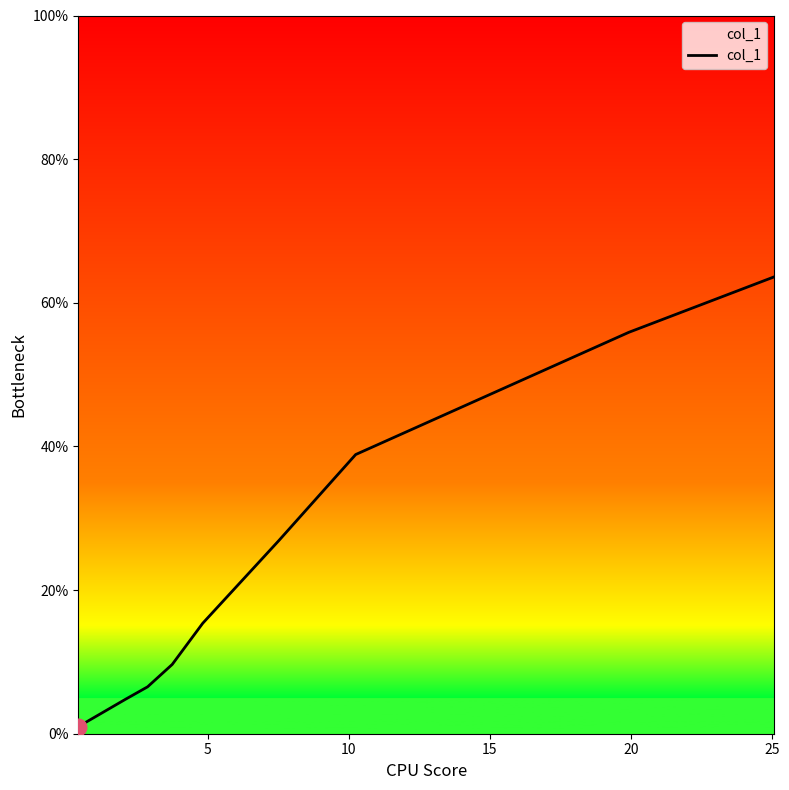

What is the greatest value displayed?

63.6